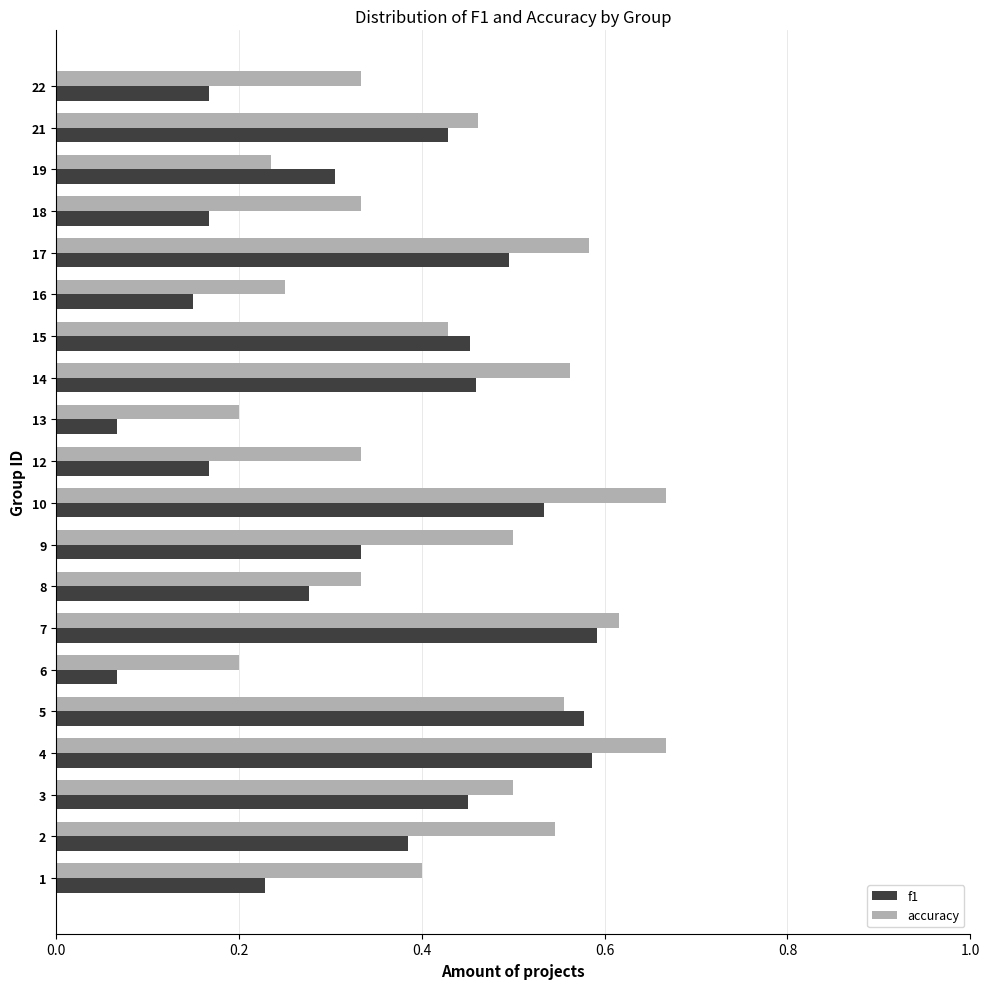

What is the sum of all accuracy values?

8.7